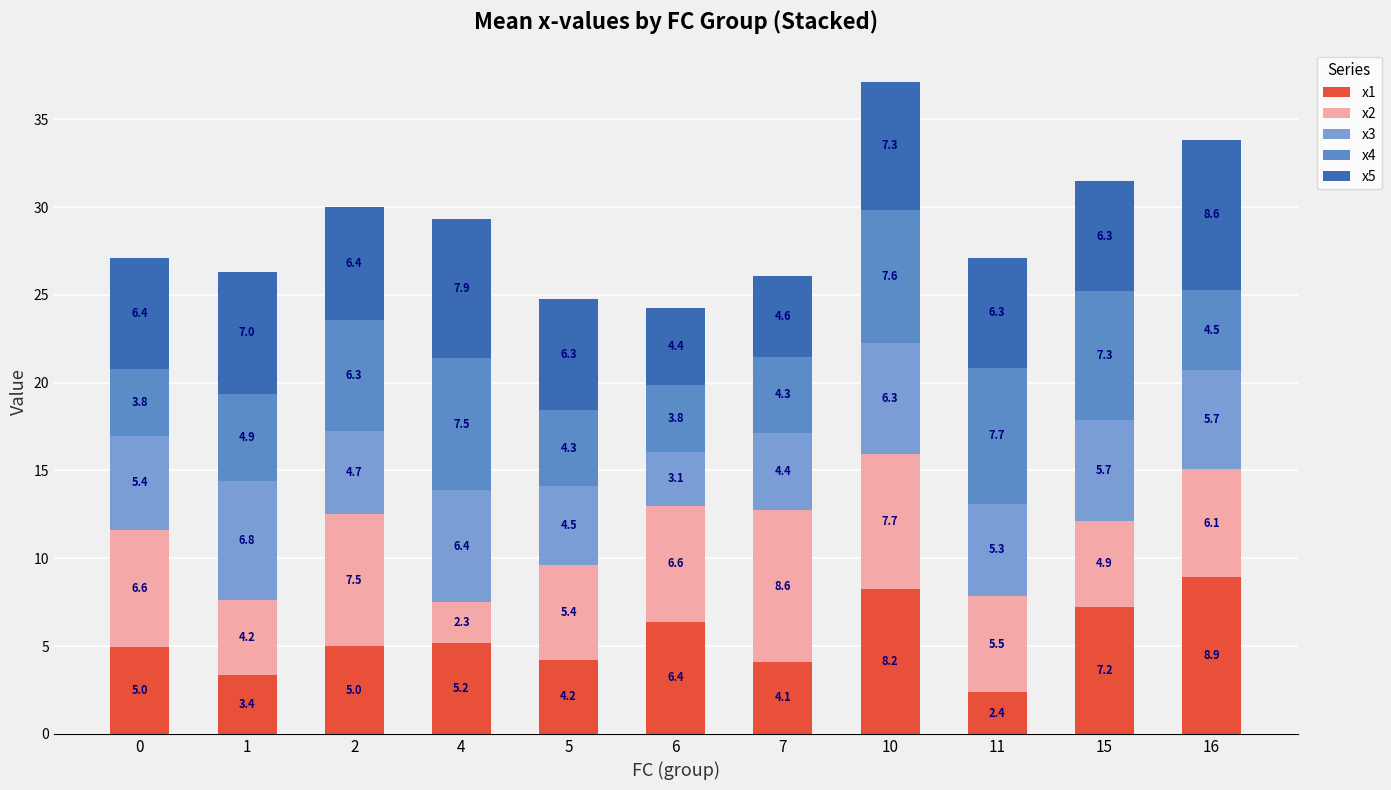

What are all the series names shown in the legend?

x1, x2, x3, x4, x5